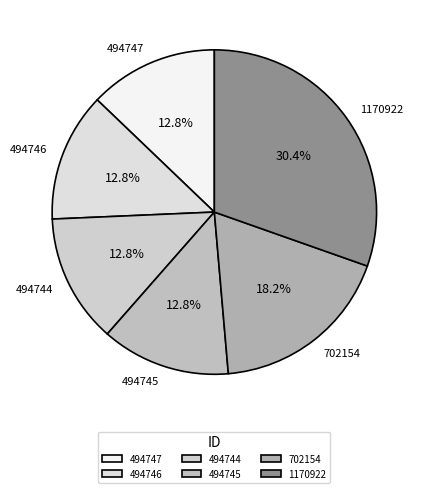

Combined, do 494747 and 702154 account for over 50%?

No